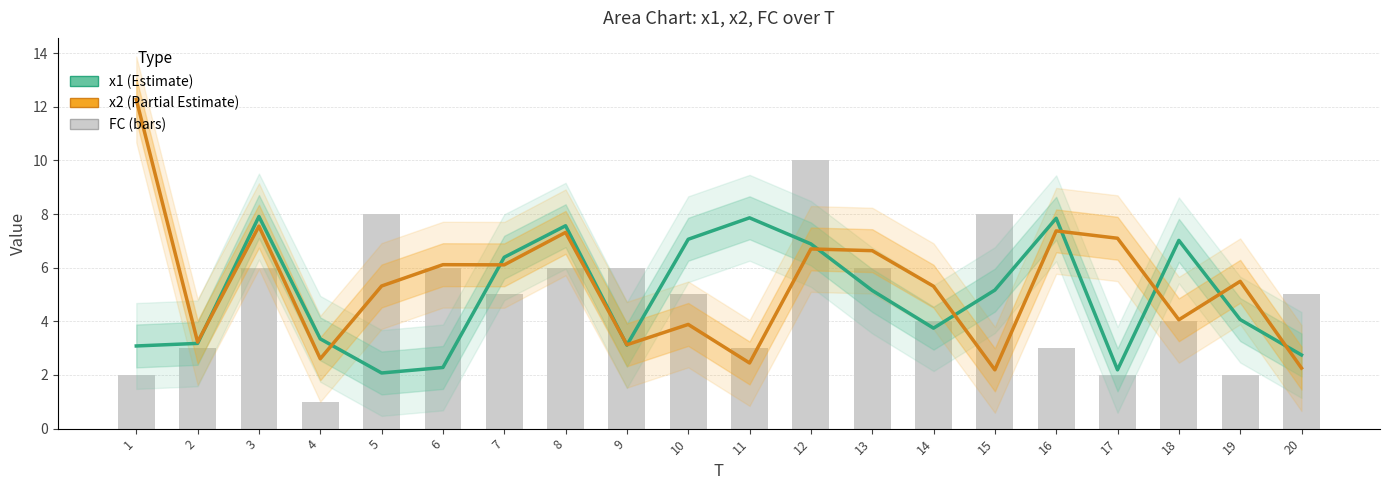

What is the maximum value for x1?

7.9